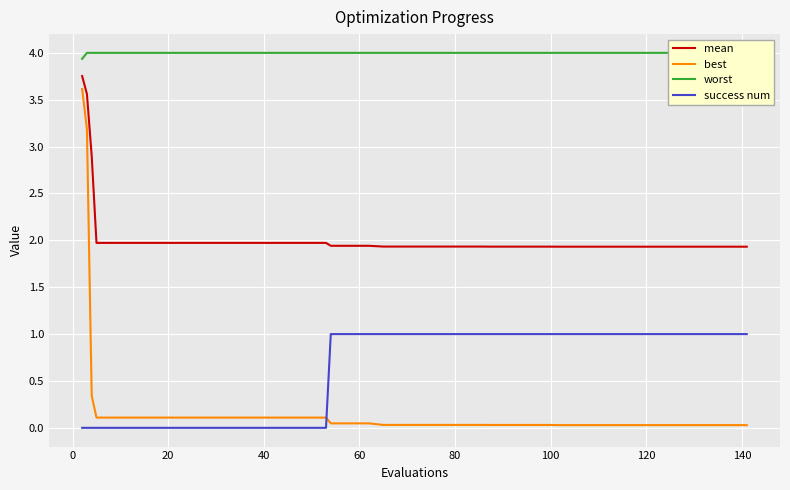

True or false: success num and mean intersect in this chart.

False